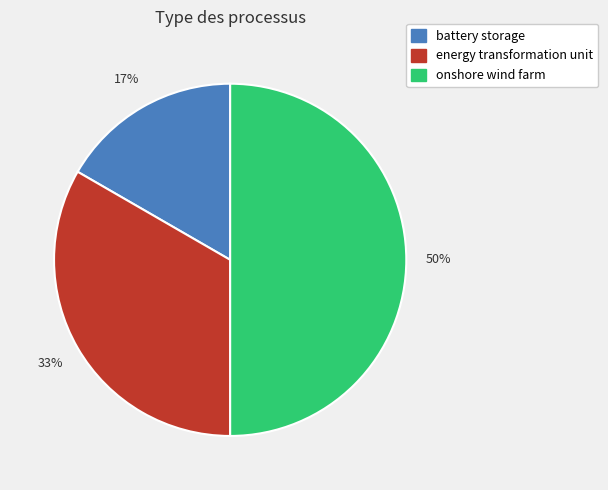

Is battery storage the majority of the pie?

No